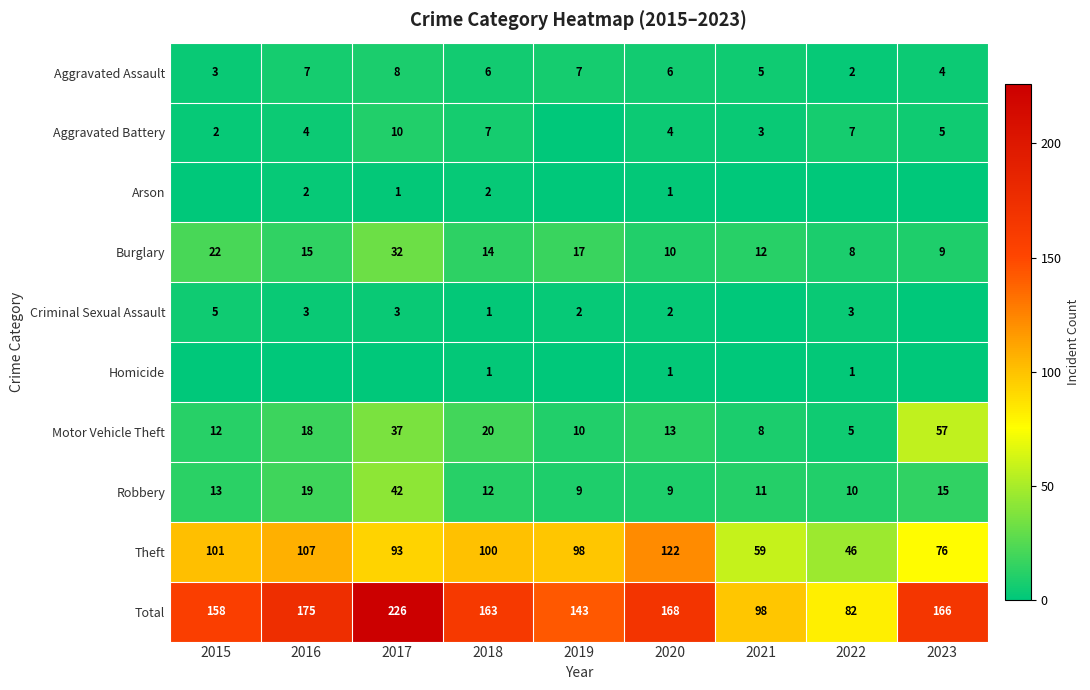

What is the spread (max minus min) of values at 2018?

162